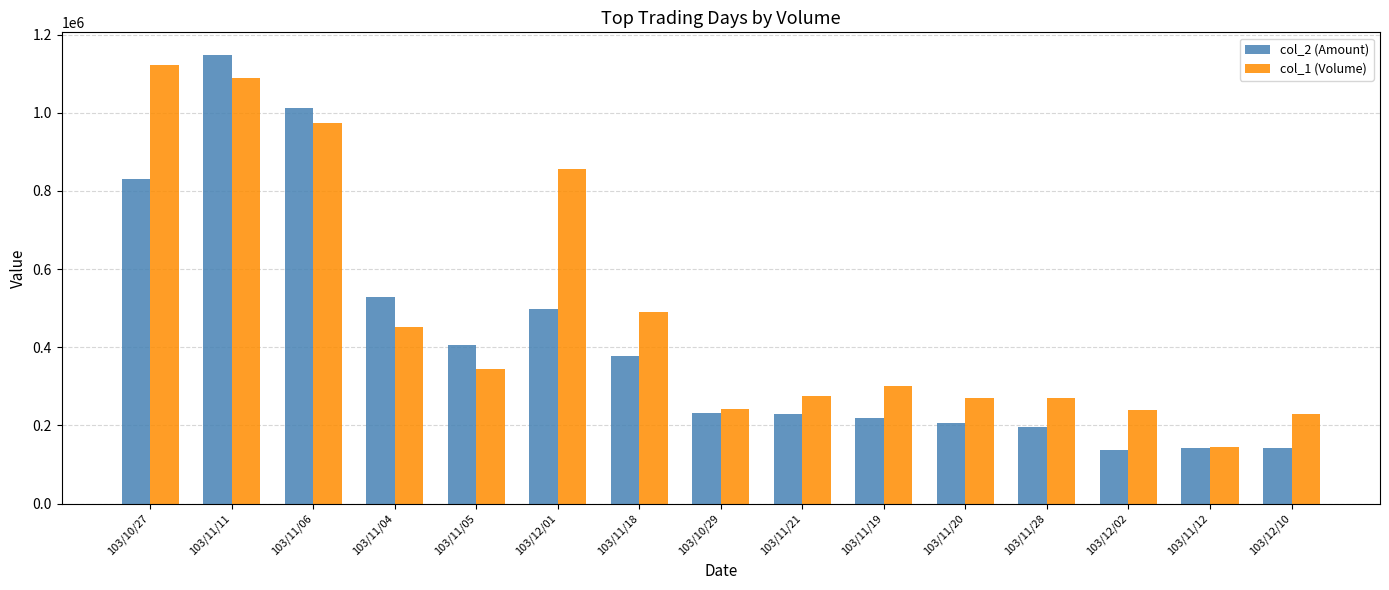

Is the value of col_2 (Amount) at 103/11/05 greater than the value of col_1 (Volume) at 103/10/27?

No